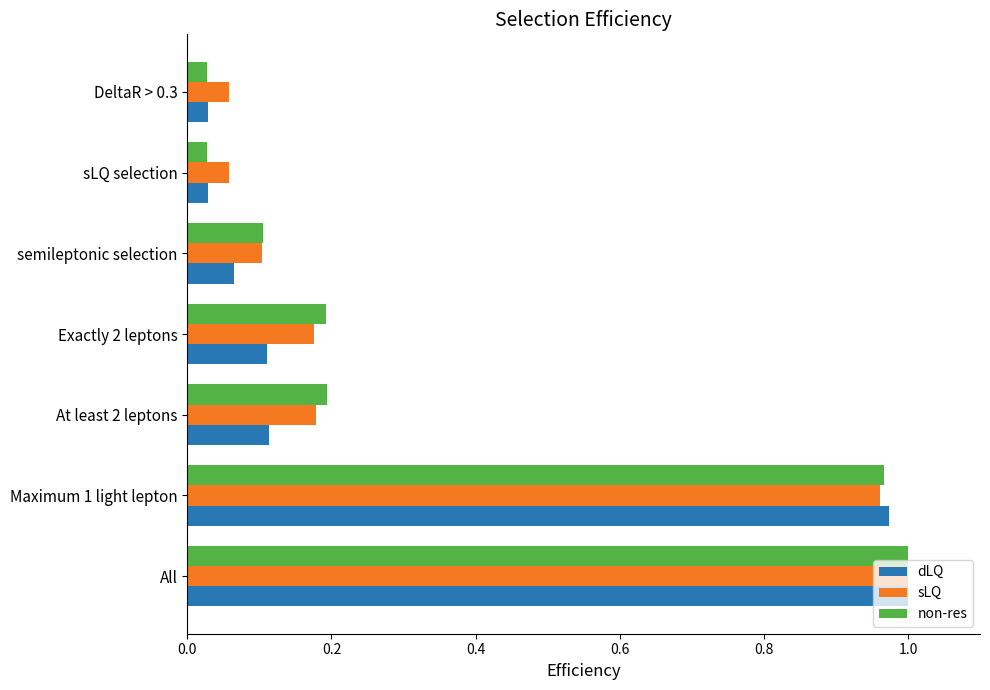

What is the difference between the maximum and minimum values in the sLQ series?

0.9